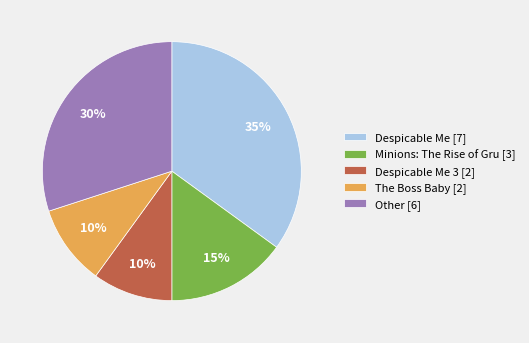

Count the number of slices in the pie.

5